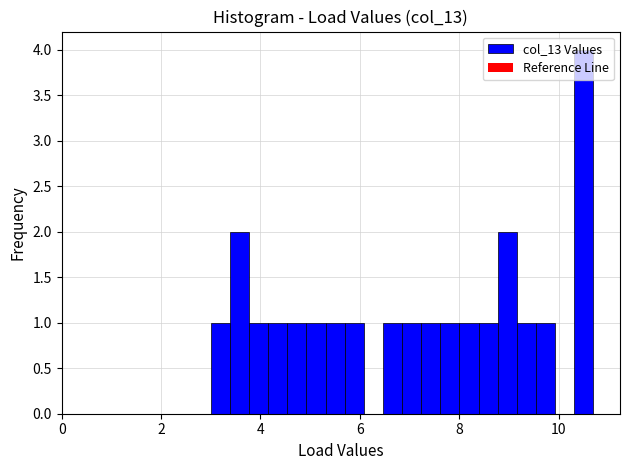

Around what value on the x-axis is the tallest bar? Give the approximate position of its centre, as read against the axis.

10.6